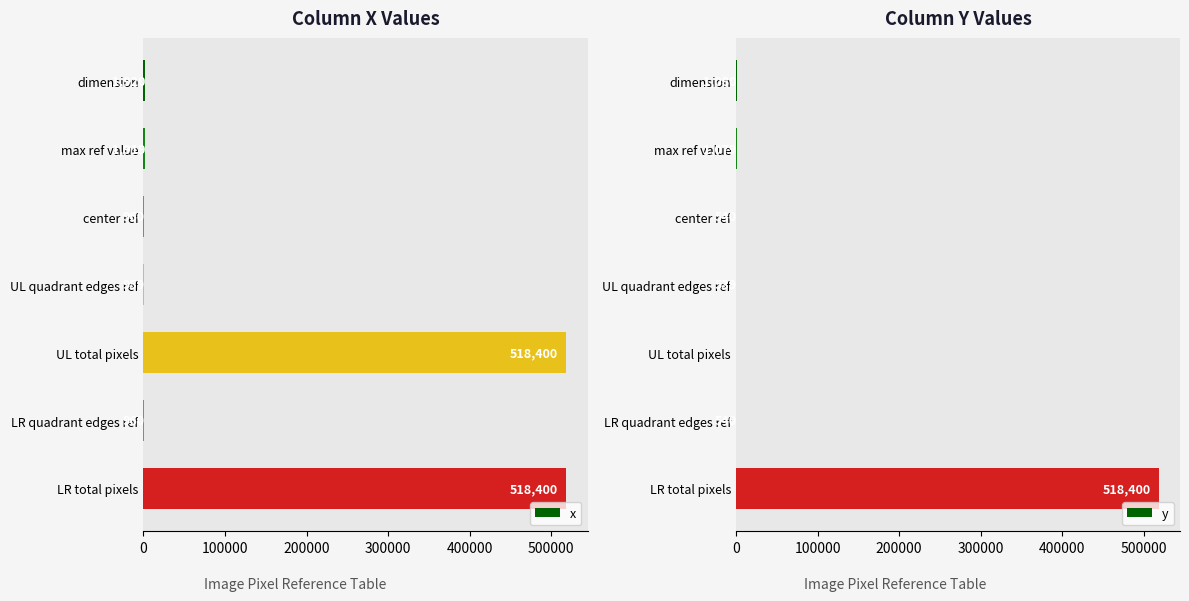

What is the highest value of the x series?

518400.0